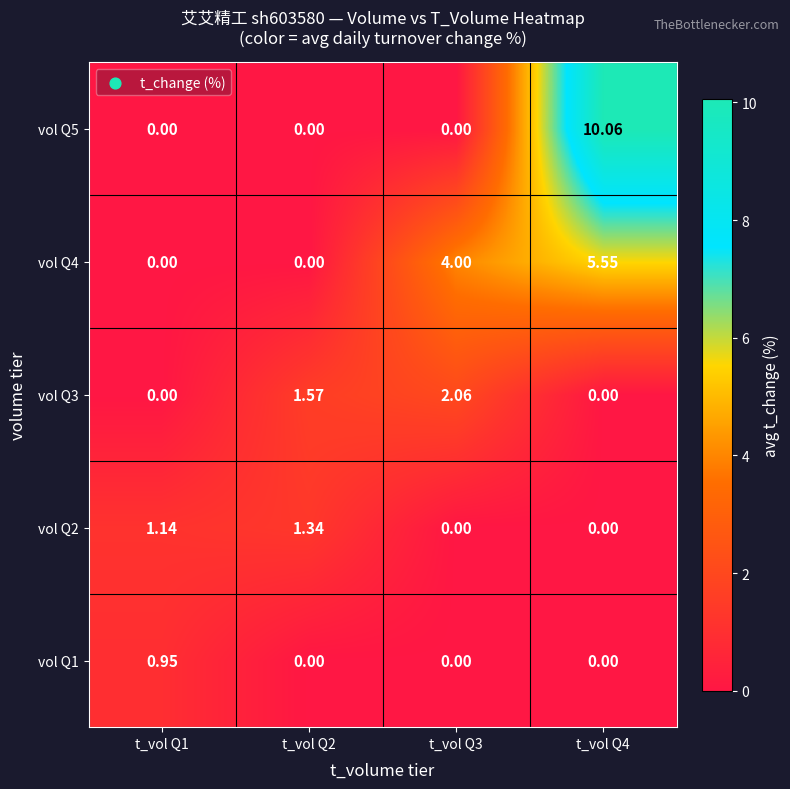

How many data points does each series have?

4